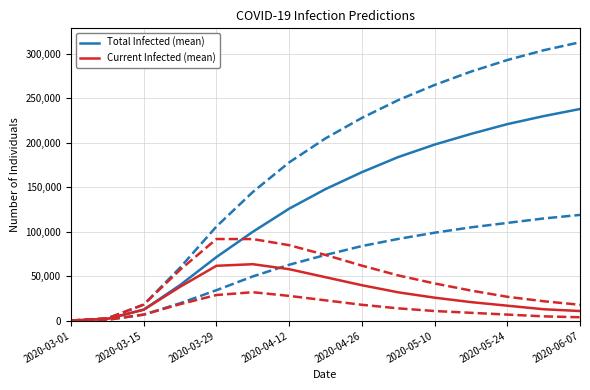

What value does the Current Infected (mean) series have at 9?

32000